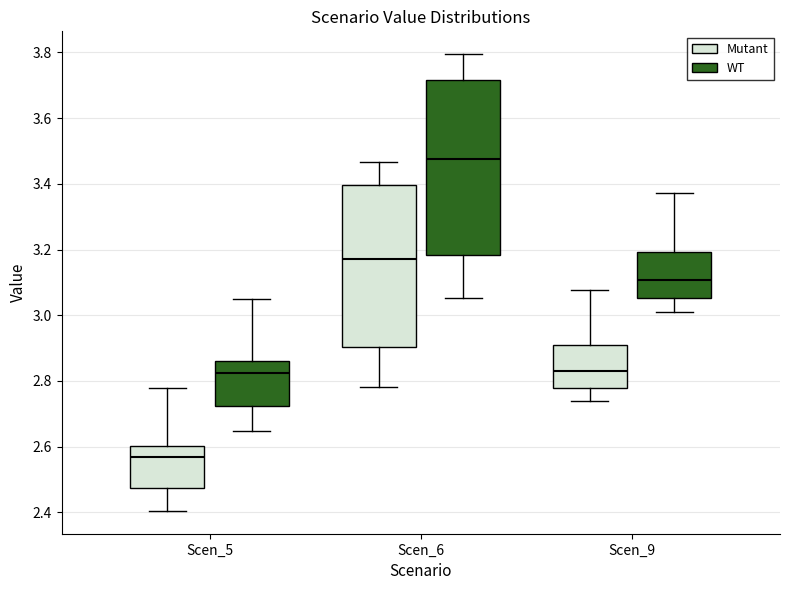

Where does the upper whisker of the box for Scen_9 (Mutant) end on the y-axis? The values are not printed on the chart, so give them approximately, as read against the axis.

3.08